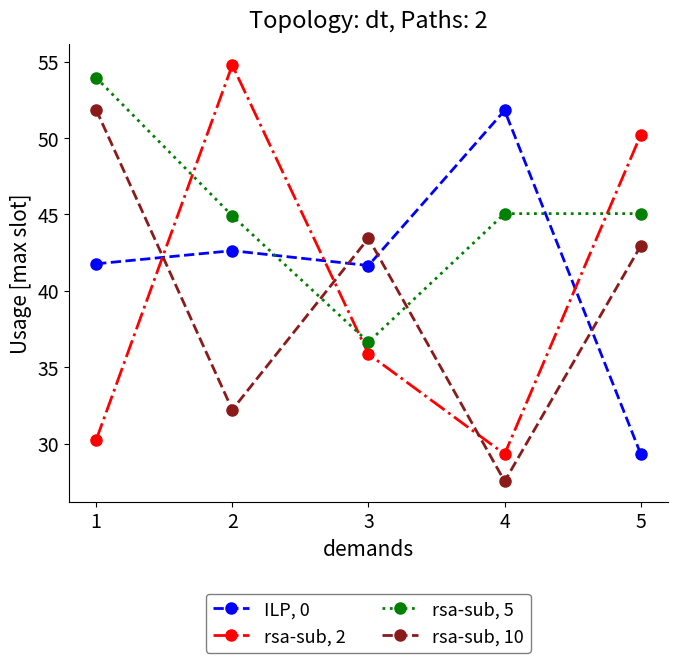

What are all the series names shown in the legend?

ILP, 0, rsa-sub, 2, rsa-sub, 5, rsa-sub, 10